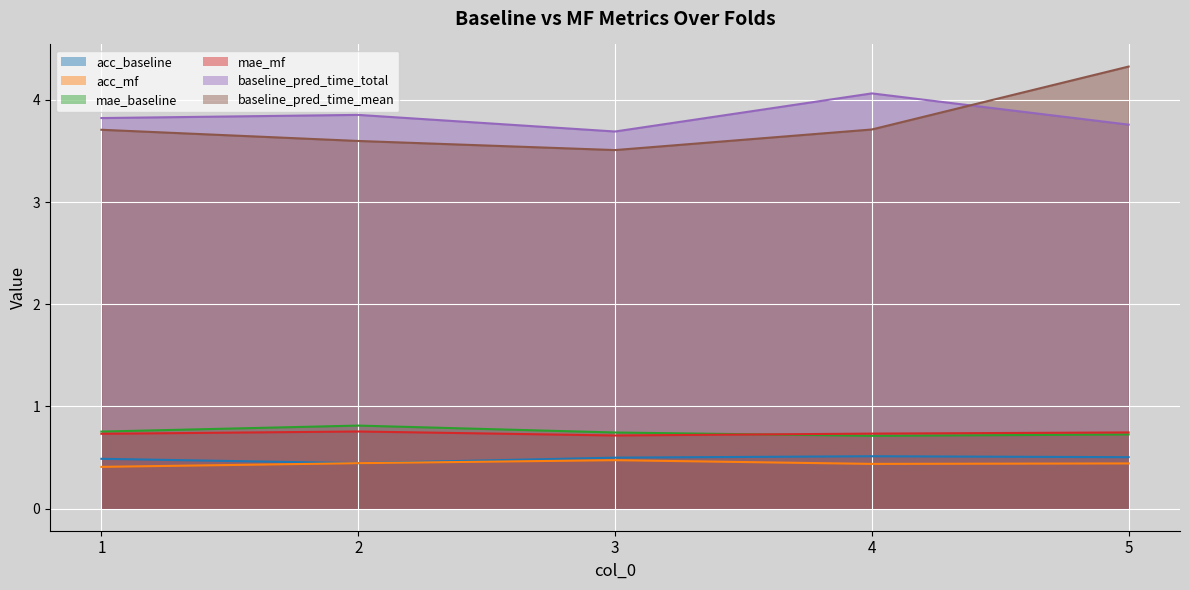

What are all the series names shown in the legend?

acc_baseline, acc_mf, mae_baseline, mae_mf, baseline_pred_time_total, baseline_pred_time_mean